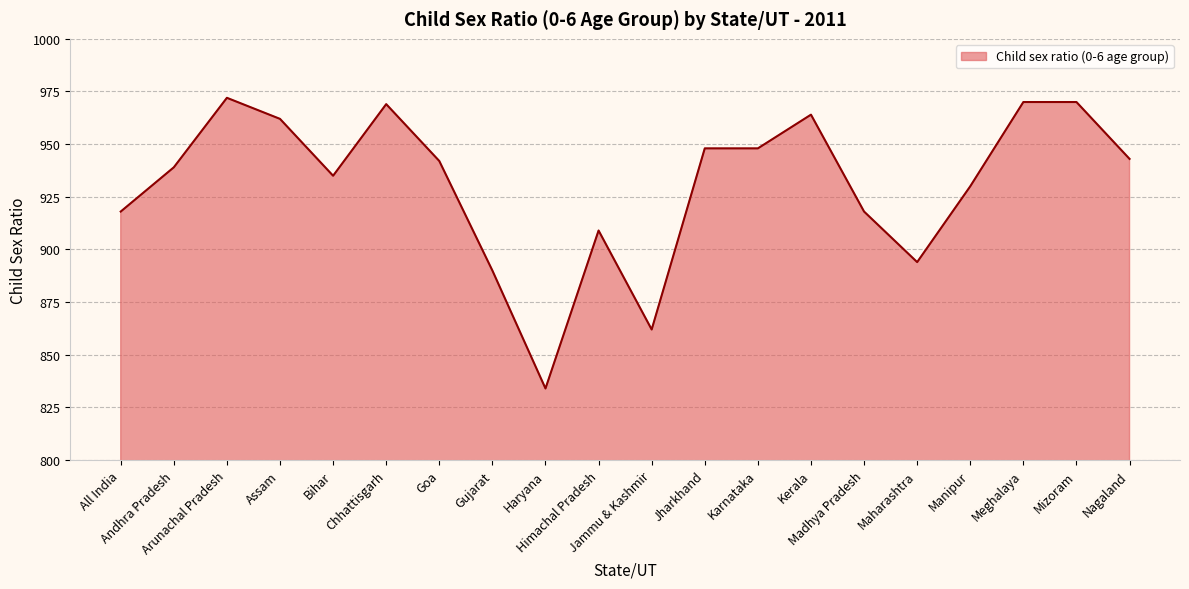

Reading right to left, what are all the values shown in this chart?

Nagaland=943	Mizoram=970	Meghalaya=970	Manipur=930	Maharashtra=894	Madhya Pradesh=918	Kerala=964	Karnataka=948	Jharkhand=948	Jammu & Kashmir=862	Himachal Pradesh=909	Haryana=834	Gujarat=890	Goa=942	Chhattisgarh=969	Bihar=935	Assam=962	Arunachal Pradesh=972	Andhra Pradesh=939	All India=918